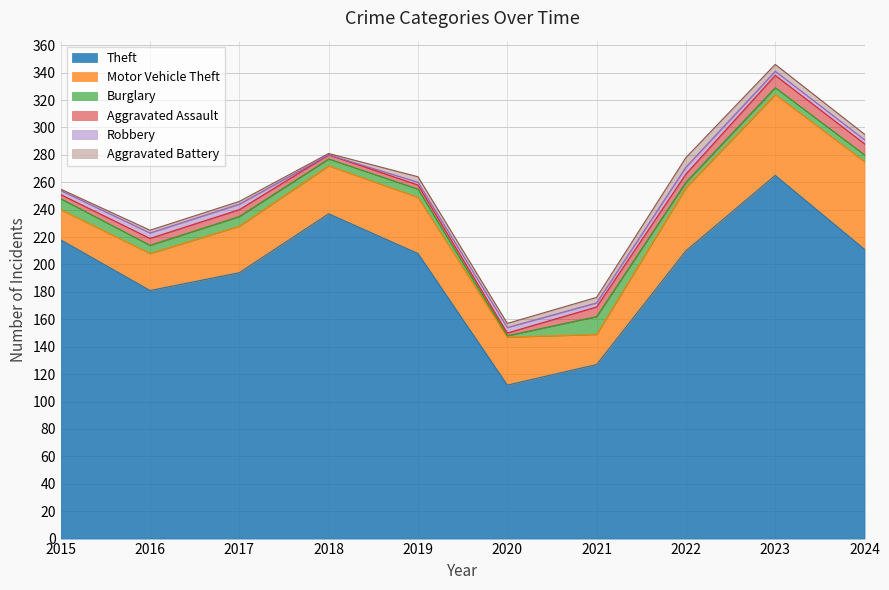

Between which two adjacent categories do Burglary and Robbery first intersect?

2019 and 2020